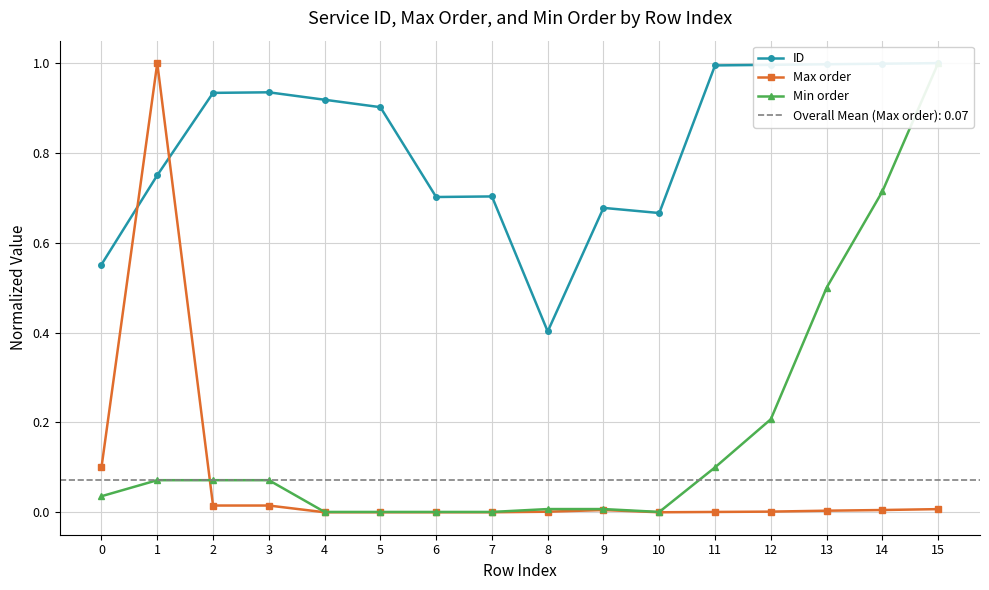

Which category has the lowest value in the ID series?

8